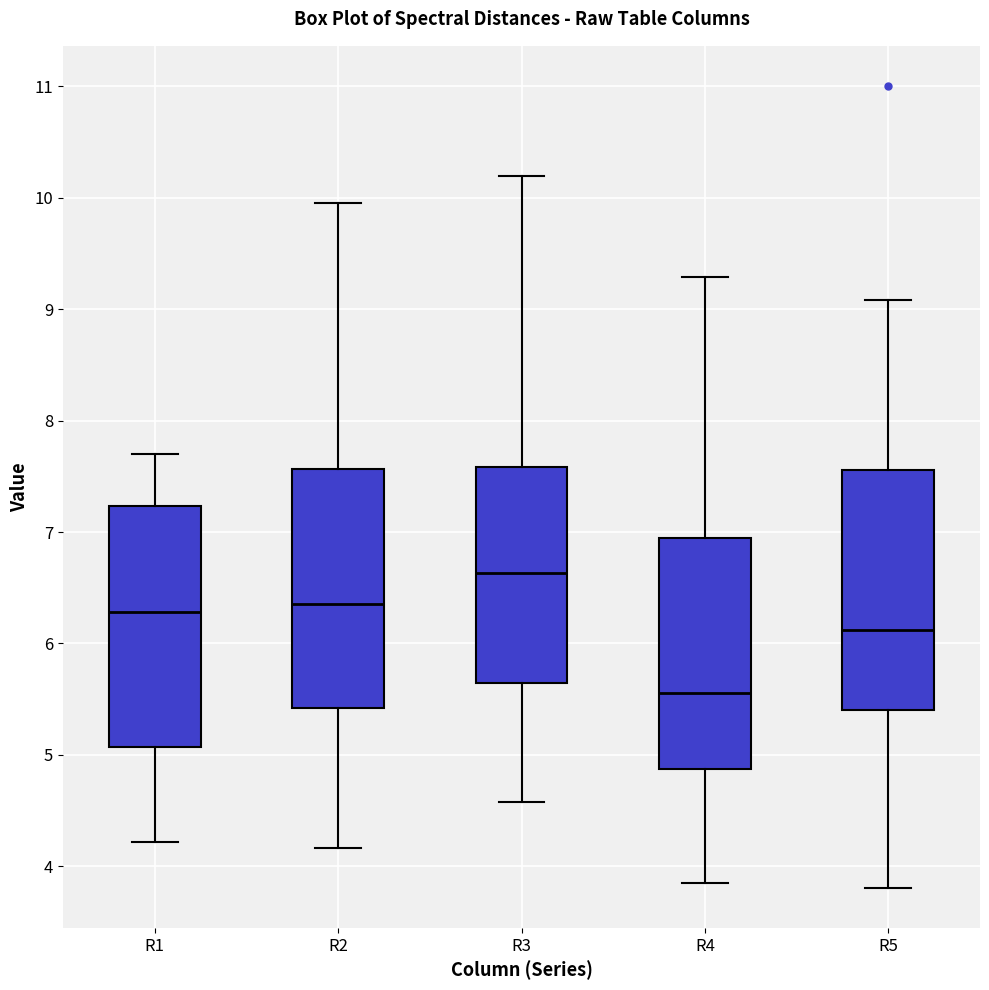

Reading left to right, transcribe this box plot: for each box, give where its median line is, the range the box spans, and where its two whiskers end, as read against the y-axis. The values are not printed on the chart, so give them approximately, as read against the axis.

R1: median 6.3, box 5.1 to 7.2, whiskers 4.2 to 7.7
R2: median 6.4, box 5.4 to 7.6, whiskers 4.2 to 10.0
R3: median 6.6, box 5.6 to 7.6, whiskers 4.6 to 10.2
R4: median 5.6, box 4.9 to 6.9, whiskers 3.8 to 9.3
R5: median 6.1, box 5.4 to 7.6, whiskers 3.8 to 9.1